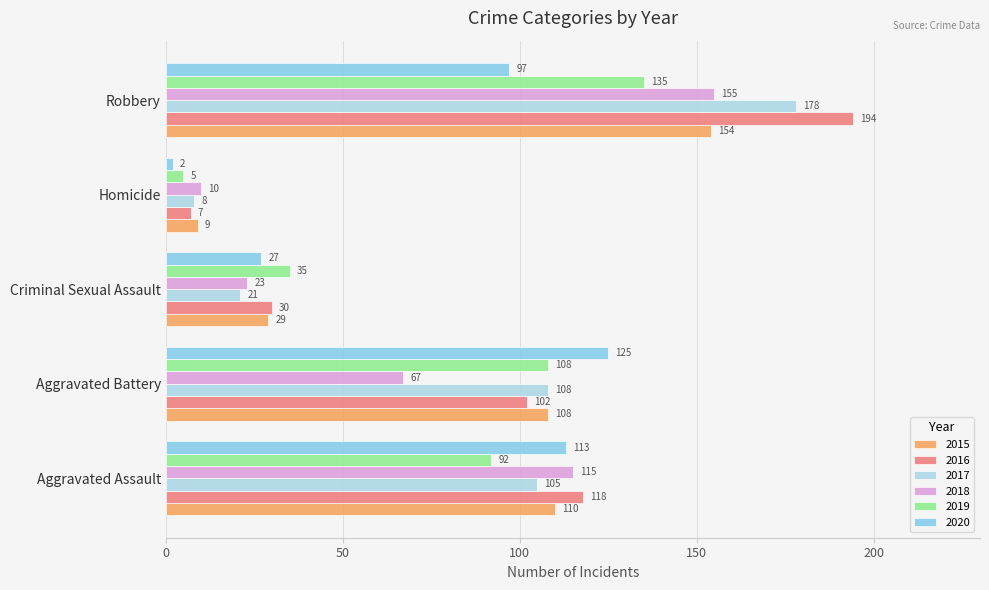

How many data points does each series have?

5